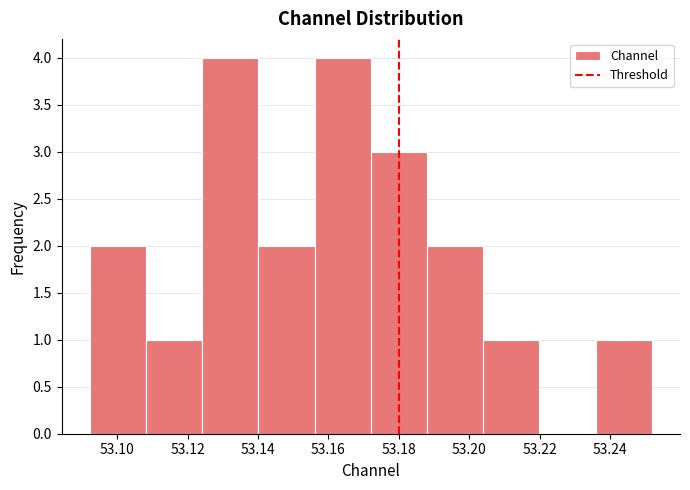

Reading left to right, list every bar in this chart as the range it spans on the x-axis followed by its height. Neither the bar edges nor the heights are printed on the chart, so give them approximately, as read against the axes.

53.092 to 53.108: 2
53.108 to 53.124: 1
53.124 to 53.140: 4
53.140 to 53.156: 2
53.156 to 53.172: 4
53.172 to 53.188: 3
53.188 to 53.204: 2
53.204 to 53.220: 1
53.220 to 53.236: 0
53.236 to 53.252: 1